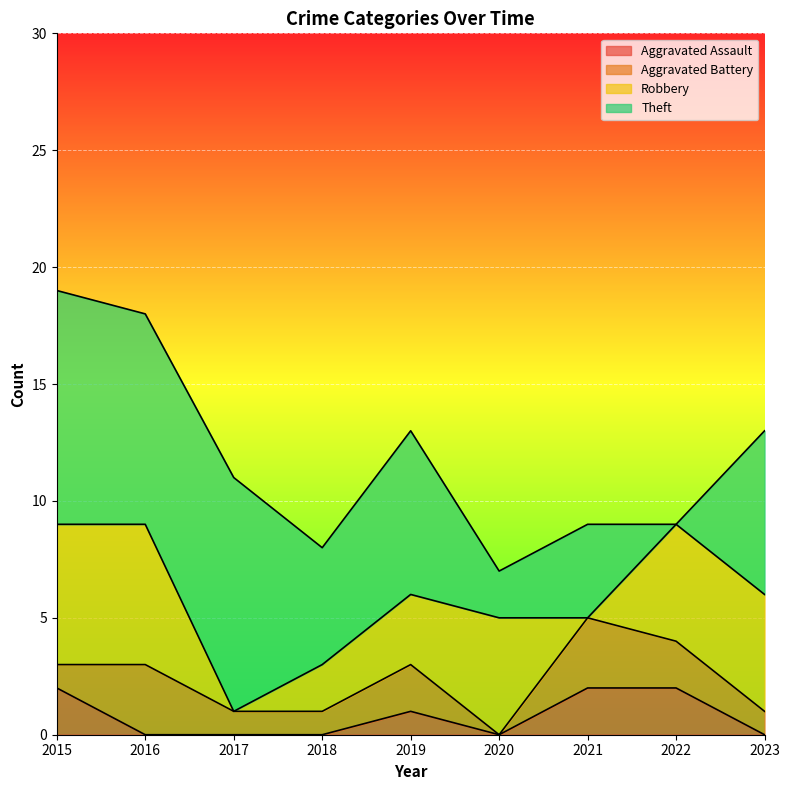

What is the average value of the Aggravated Assault series?

1